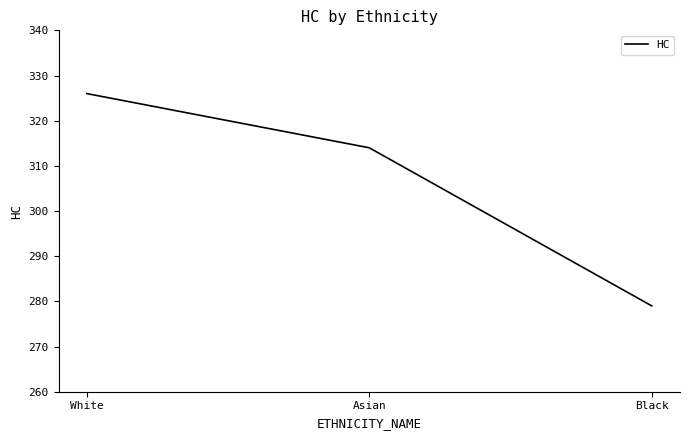

Is it true that the value at White is 136?

False